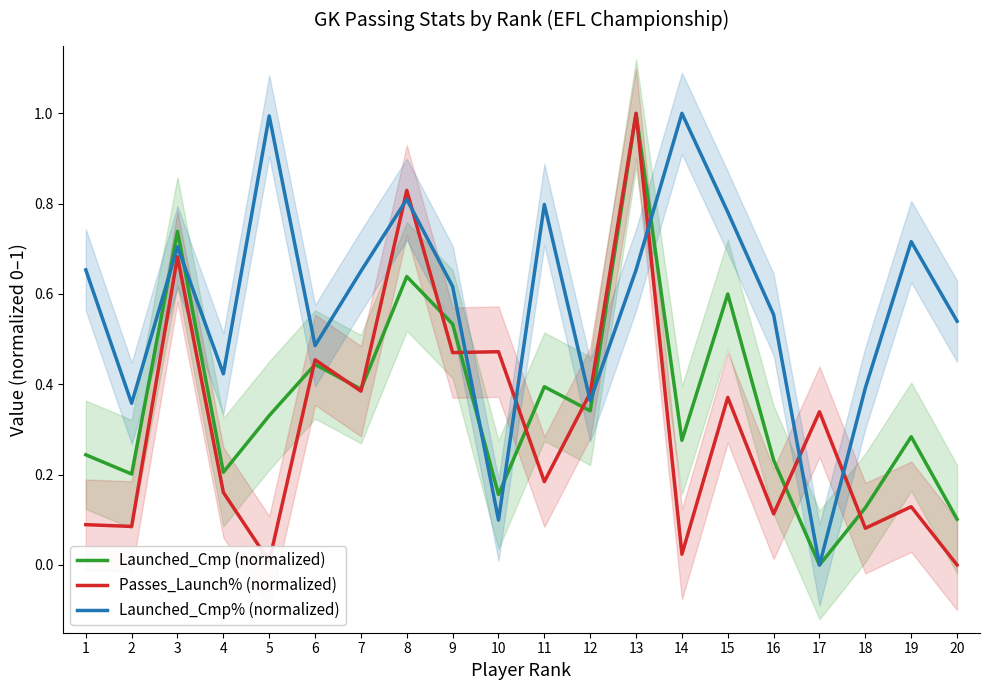

What is the difference between the Launched_Cmp (normalized) values at 10 and 5?

0.2